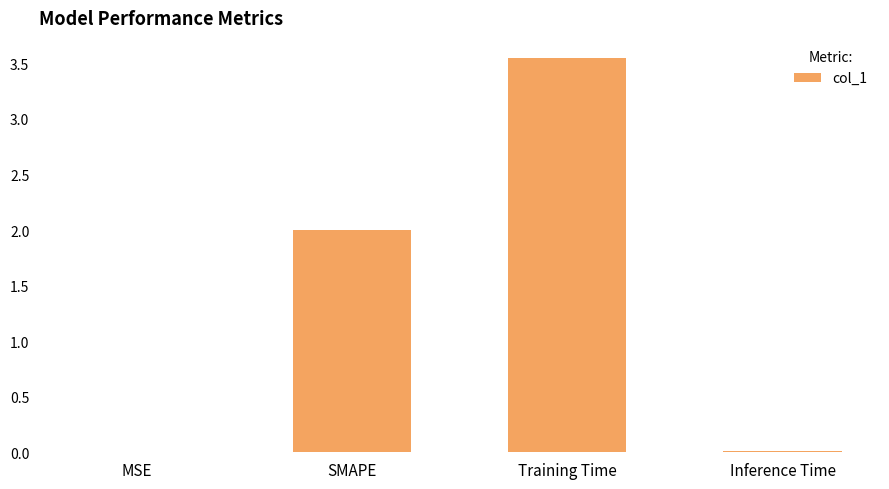

Between SMAPE and MSE, which is larger?

SMAPE